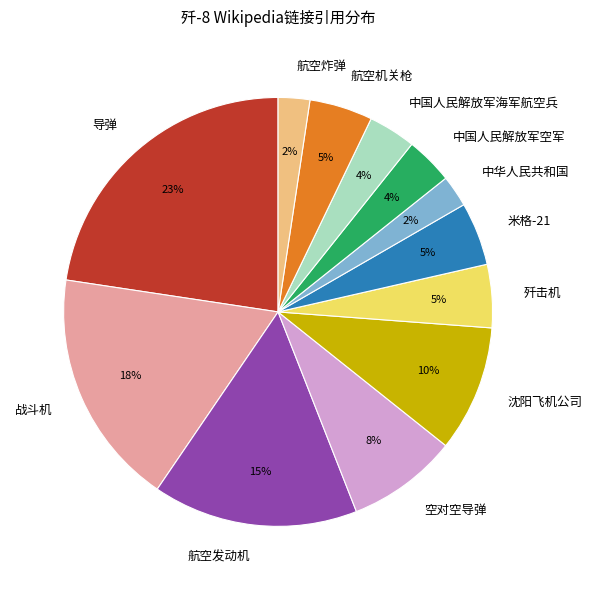

Which slice is the largest?

导弹